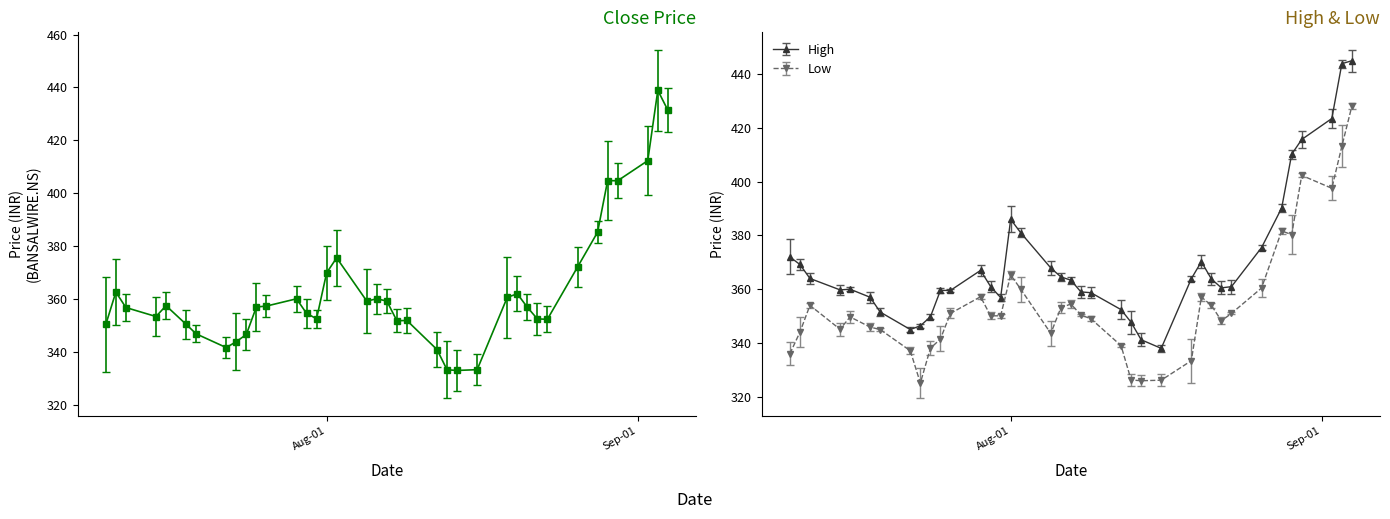

Which series has the largest total across all categories?

High